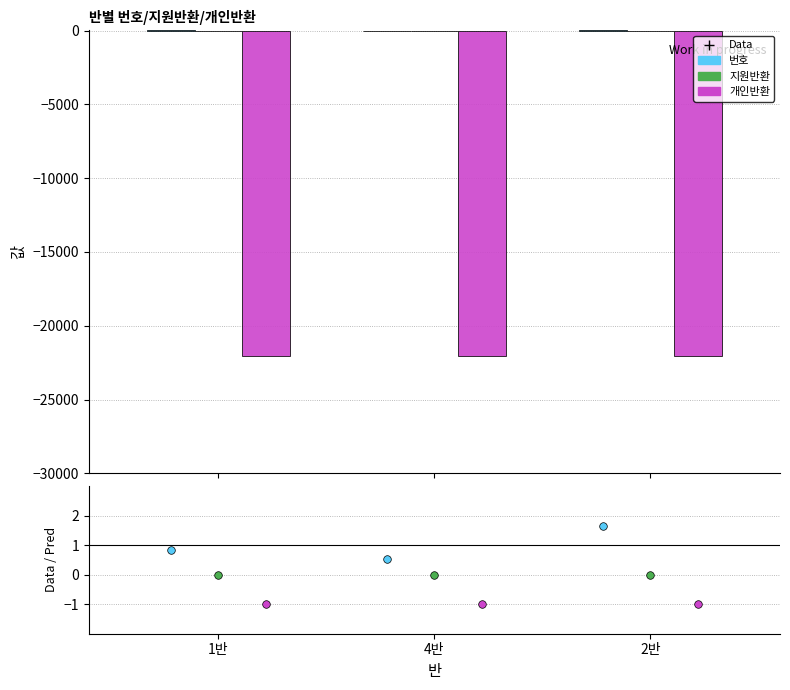

At which category is the sum across all series the highest?

2반